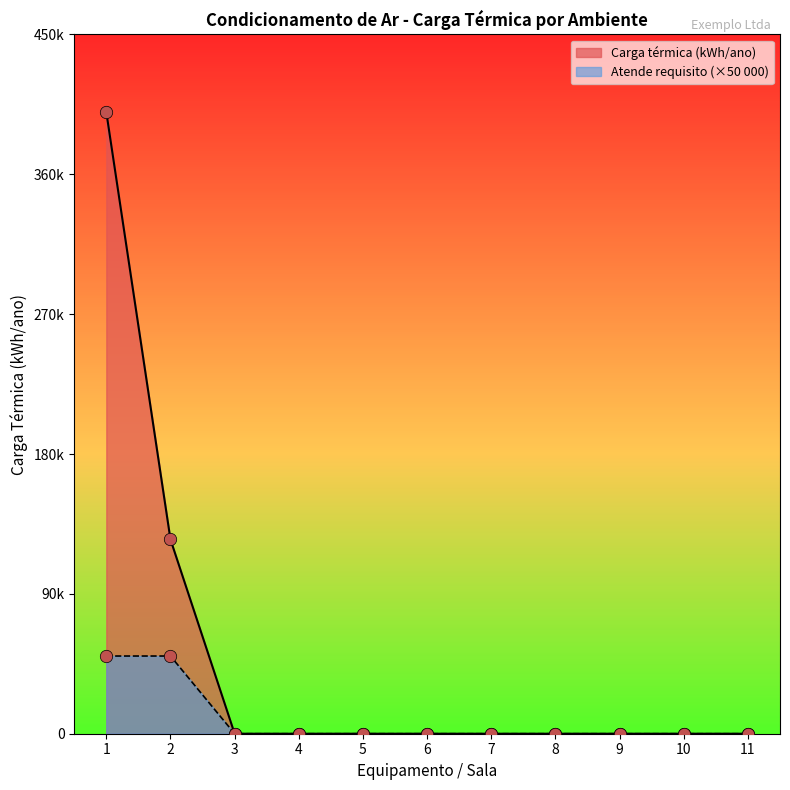

Which series reaches the minimum Y coordinate?

Carga térmica (kWh/ano)